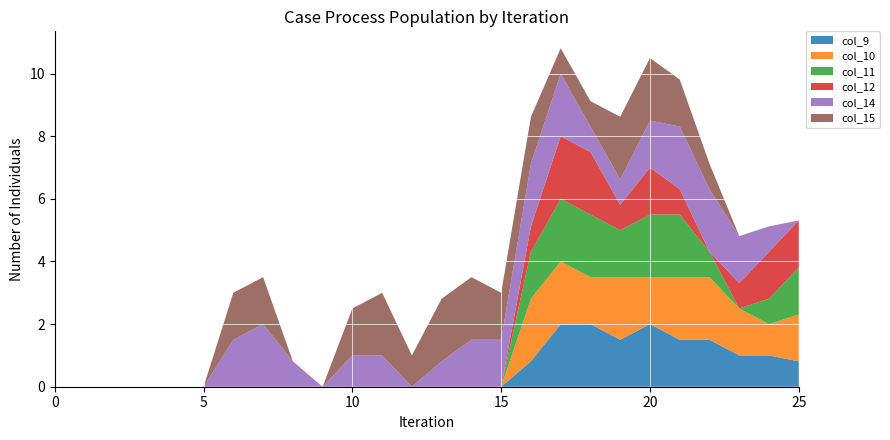

Reading right to left, extract all data points from this chart.

col_9: 25=0.8	24=1.0	23=1.0	22=1.5	21=1.5	20=2.0	19=1.5	18=2.0	17=2.0	16=0.8	15=0.0	14=0.0	13=0.0	12=0.0	11=0.0	10=0.0	9=0.0	8=0.0	7=0.0	6=0.0	5=0.0	4=0.0	3=0.0	2=0.0	1=0.0	0=0.0
col_10: 25=1.5	24=1.0	23=1.5	22=2.0	21=2.0	20=1.5	19=2.0	18=1.5	17=2.0	16=2.0	15=0.0	14=0.0	13=0.0	12=0.0	11=0.0	10=0.0	9=0.0	8=0.0	7=0.0	6=0.0	5=0.0	4=0.0	3=0.0	2=0.0	1=0.0	0=0.0
col_11: 25=1.5	24=0.8	23=0.0	22=0.8	21=2.0	20=2.0	19=1.5	18=2.0	17=2.0	16=1.5	15=0.0	14=0.0	13=0.0	12=0.0	11=0.0	10=0.0	9=0.0	8=0.0	7=0.0	6=0.0	5=0.0	4=0.0	3=0.0	2=0.0	1=0.0	0=0.0
col_12: 25=1.5	24=1.5	23=0.8	22=0.0	21=0.8	20=1.5	19=0.8	18=2.0	17=2.0	16=0.8	15=0.0	14=0.0	13=0.0	12=0.0	11=0.0	10=0.0	9=0.0	8=0.0	7=0.0	6=0.0	5=0.0	4=0.0	3=0.0	2=0.0	1=0.0	0=0.0
col_14: 25=0.0	24=0.8	23=1.5	22=2.0	21=2.0	20=1.5	19=0.8	18=0.8	17=2.0	16=2.0	15=1.5	14=1.5	13=0.8	12=0.0	11=1.0	10=1.0	9=0.0	8=0.8	7=2.0	6=1.5	5=0.0	4=0.0	3=0.0	2=0.0	1=0.0	0=0.0
col_15: 25=0.0	24=0.0	23=0.0	22=0.8	21=1.5	20=2.0	19=2.0	18=0.8	17=0.8	16=1.5	15=1.5	14=2.0	13=2.0	12=1.0	11=2.0	10=1.5	9=0.0	8=0.0	7=1.5	6=1.5	5=0.0	4=0.0	3=0.0	2=0.0	1=0.0	0=0.0